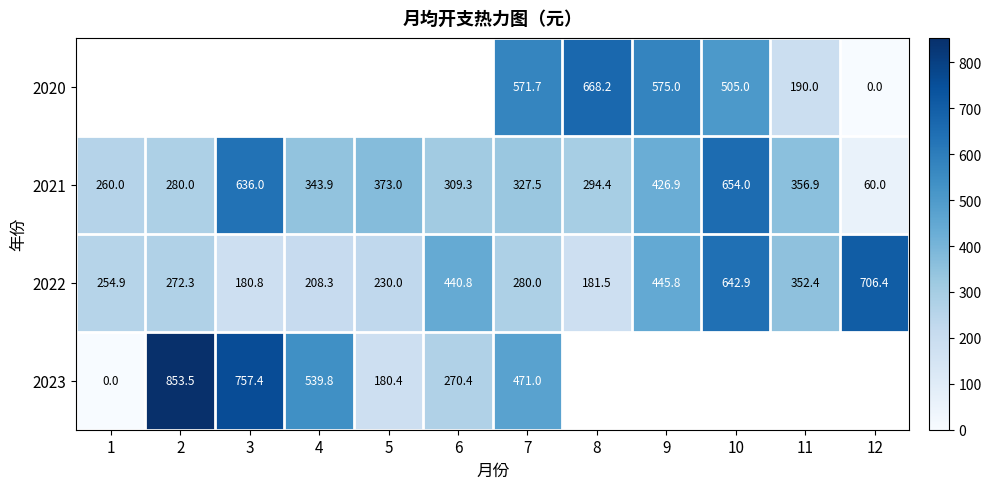

The 2022 series shows 256.0 at 6. True or false?

False